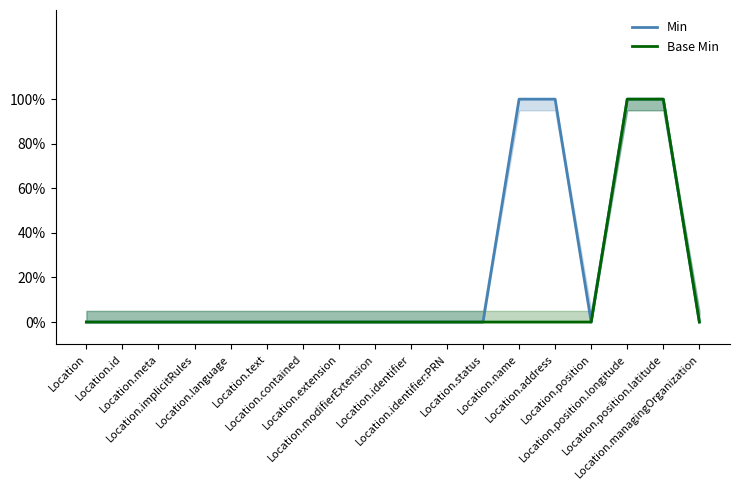

Count the number of data series in this chart.

2